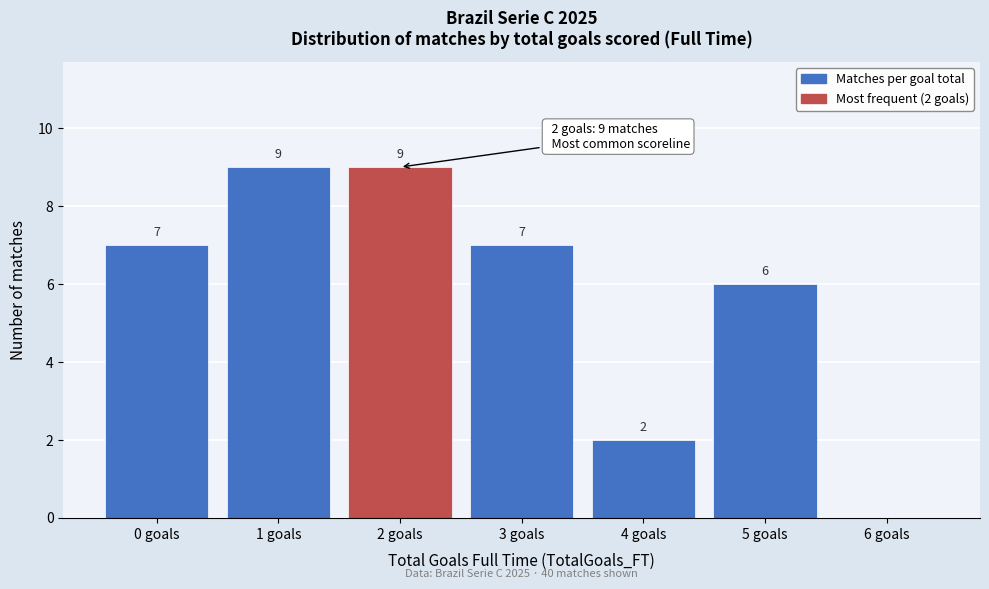

Reading right to left, transcribe all the data shown in this chart.

6 goals=0	5 goals=6	4 goals=2	3 goals=7	2 goals=9	1 goals=9	0 goals=7